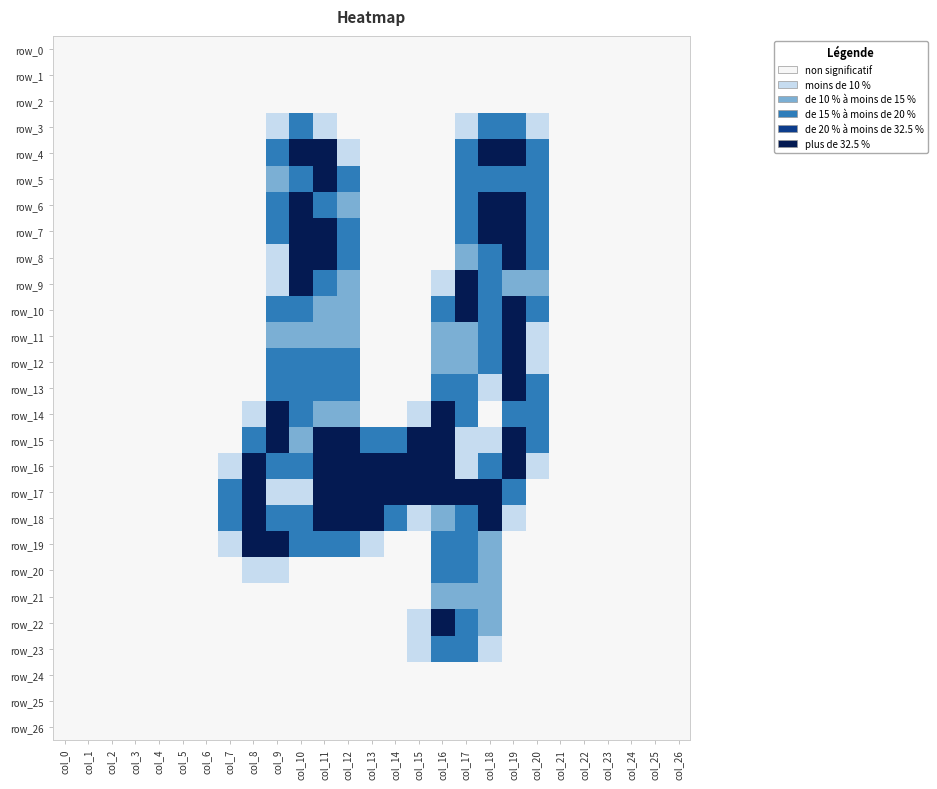

Which category has the lowest value across all series?

col_0